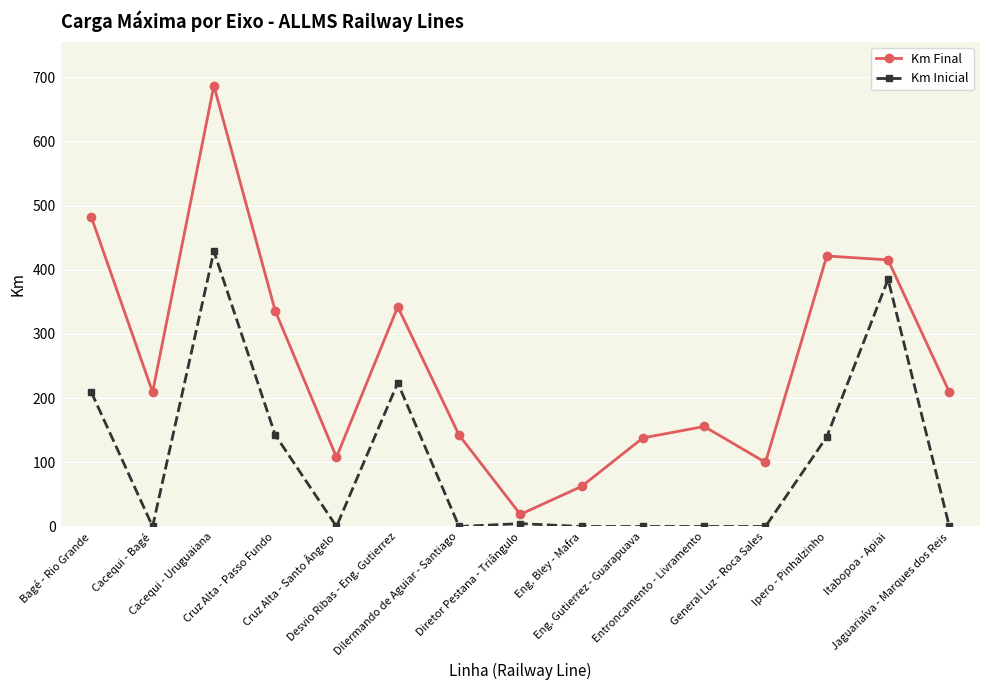

List the series in order of their peak value, lowest first.

Km Inicial, Km Final